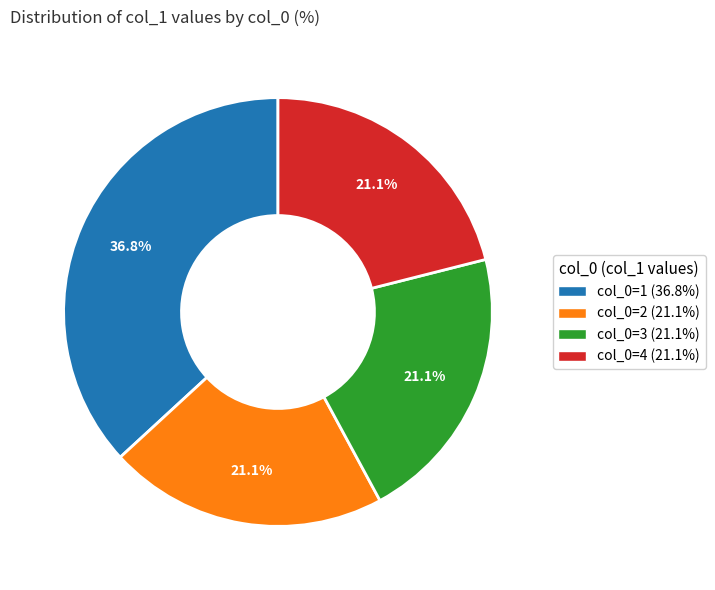

How many segments does this pie chart have?

4